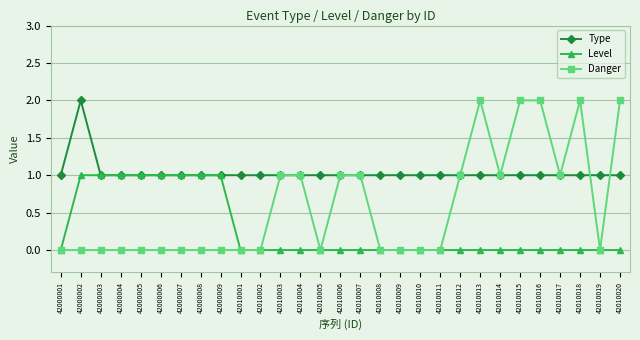

Which series has the largest range (max minus min)?

Danger